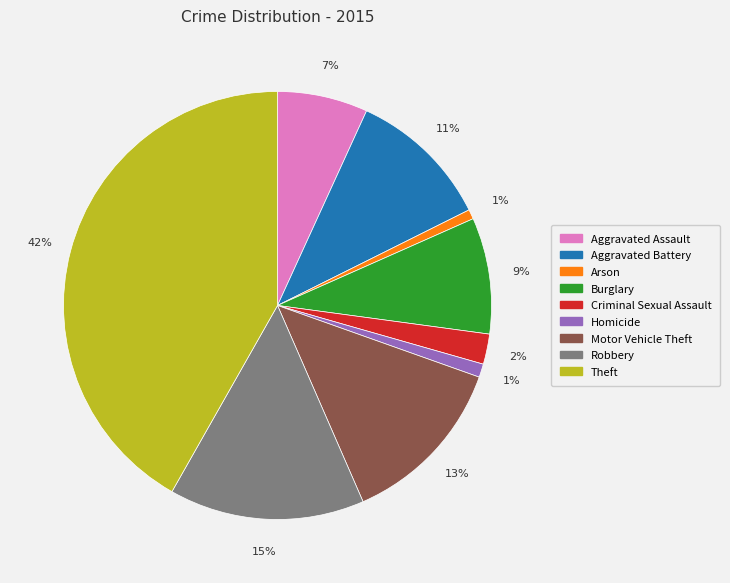

Combined, do Theft and Arson account for over 50%?

No